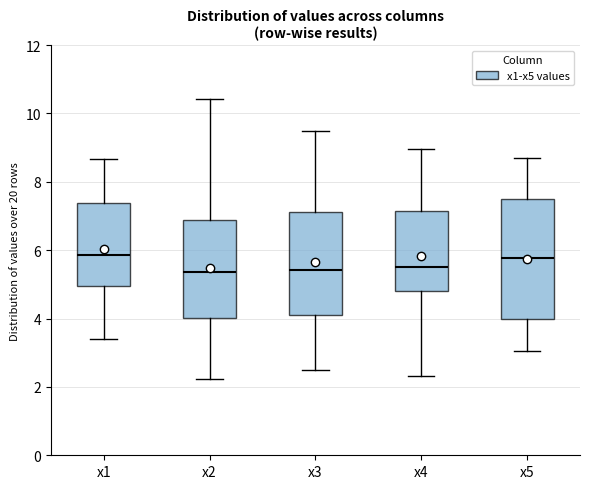

Where is the upper edge of the box for x4 on the y-axis? The values are not printed on the chart, so give them approximately, as read against the axis.

7.2